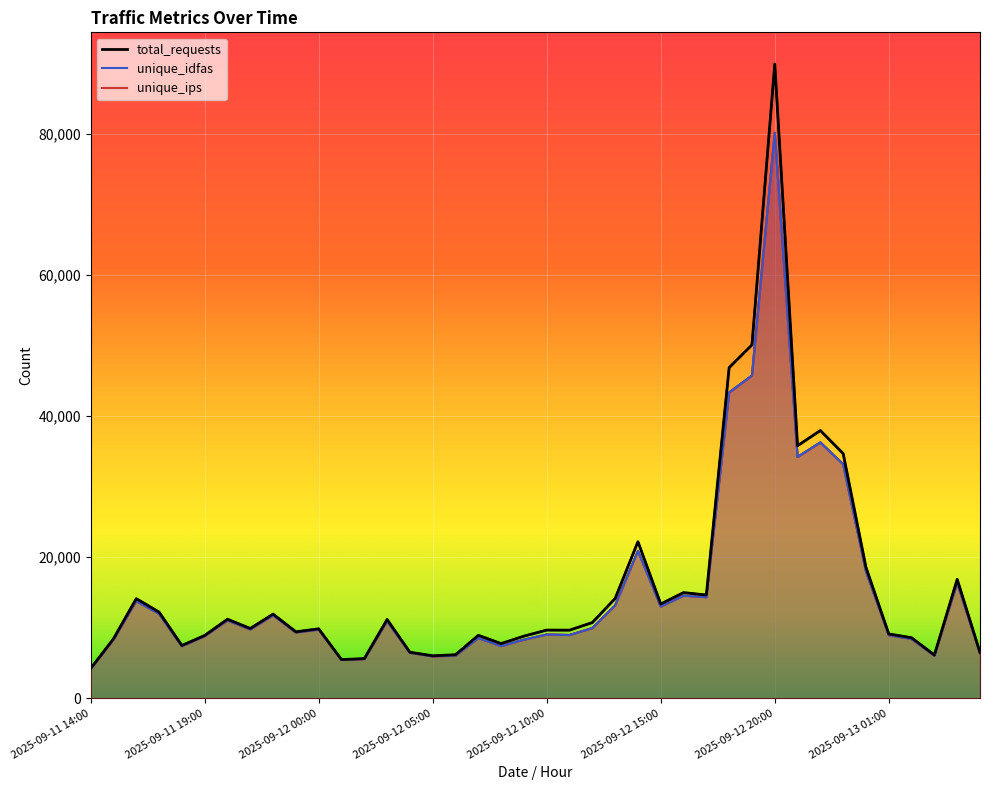

How many lines are shown in the chart?

3